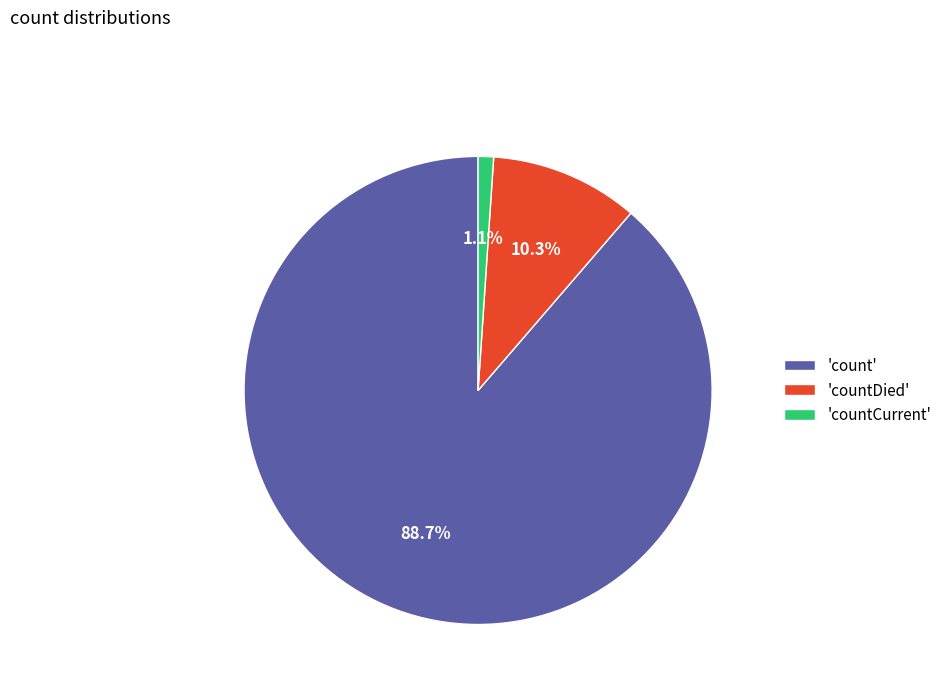

Which category has the smallest portion of the pie?

'countCurrent'